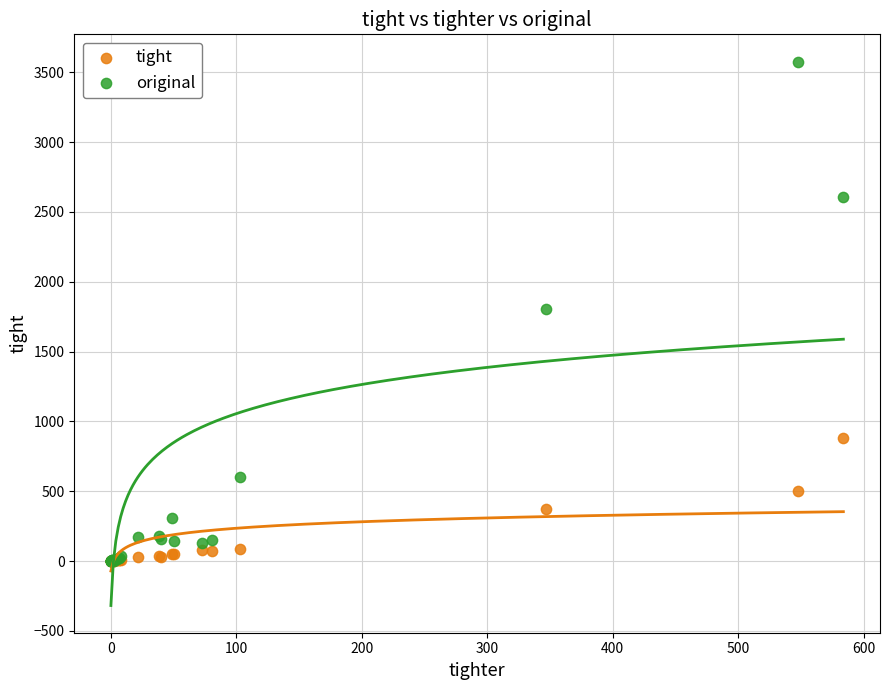

Which series has the widest spread of Y values?

original